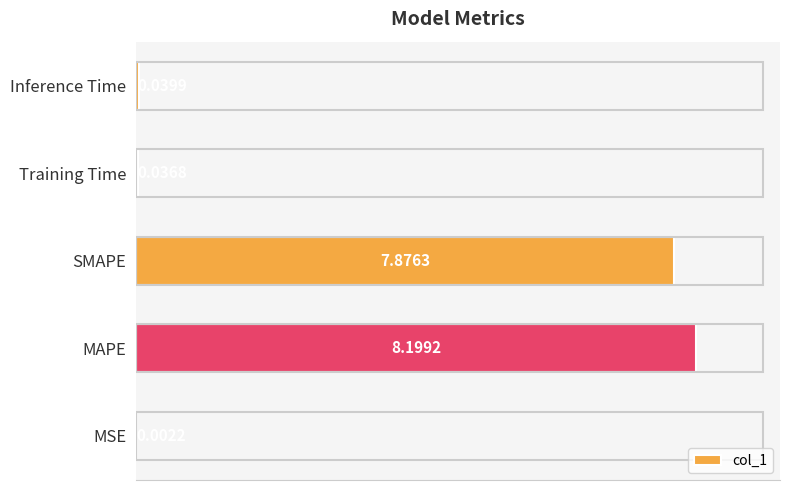

Which has a higher value, SMAPE or MAPE?

MAPE